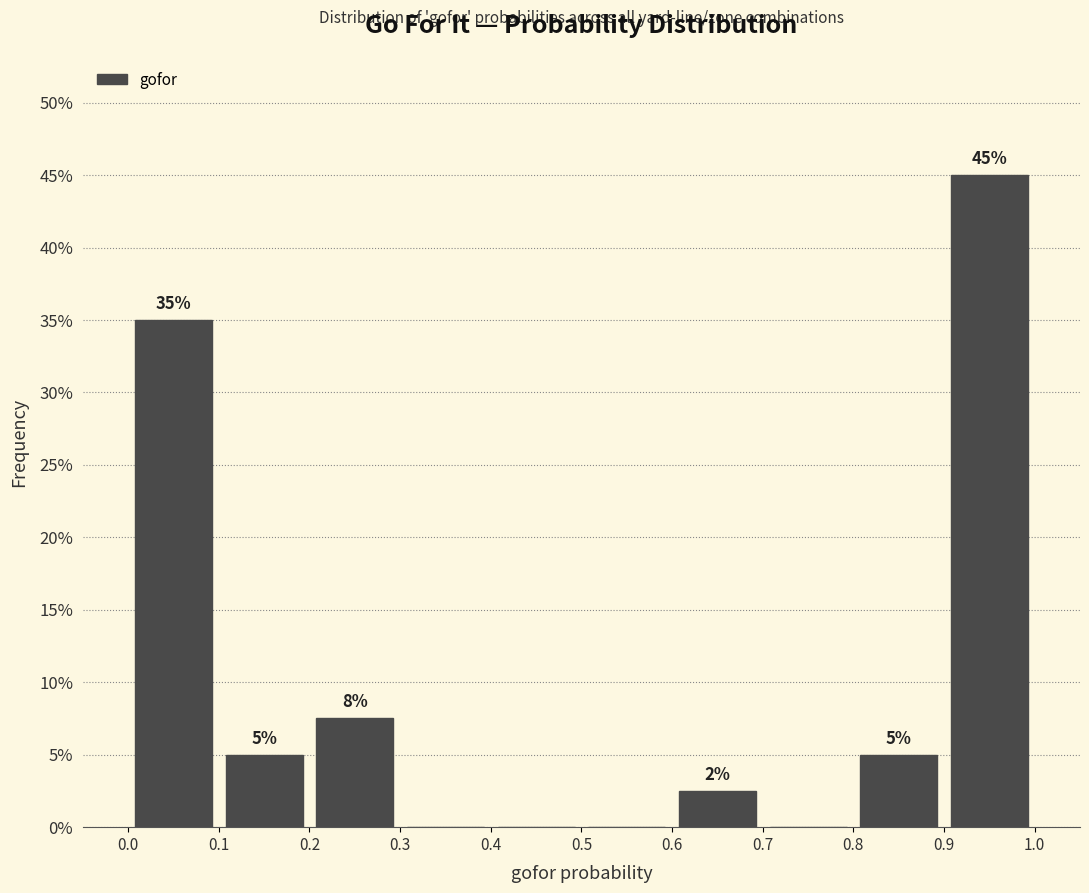

Which range on the x-axis has the tallest bar?

0.9 to 1.0